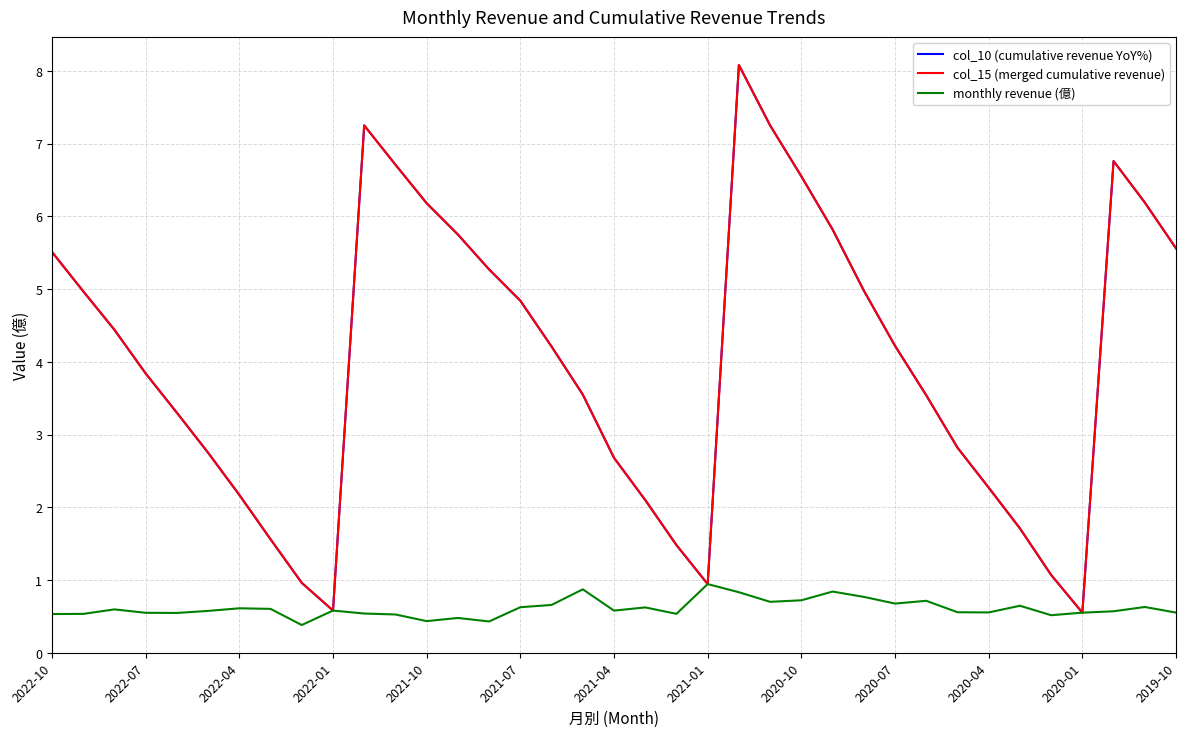

Does the chart display data point markers on the line(s)?

No